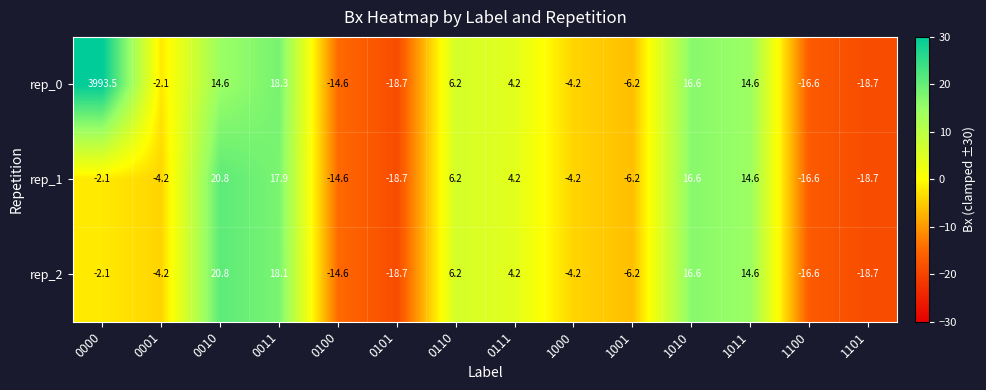

Is it true that rep_0 equals -12.3 at 1101?

False